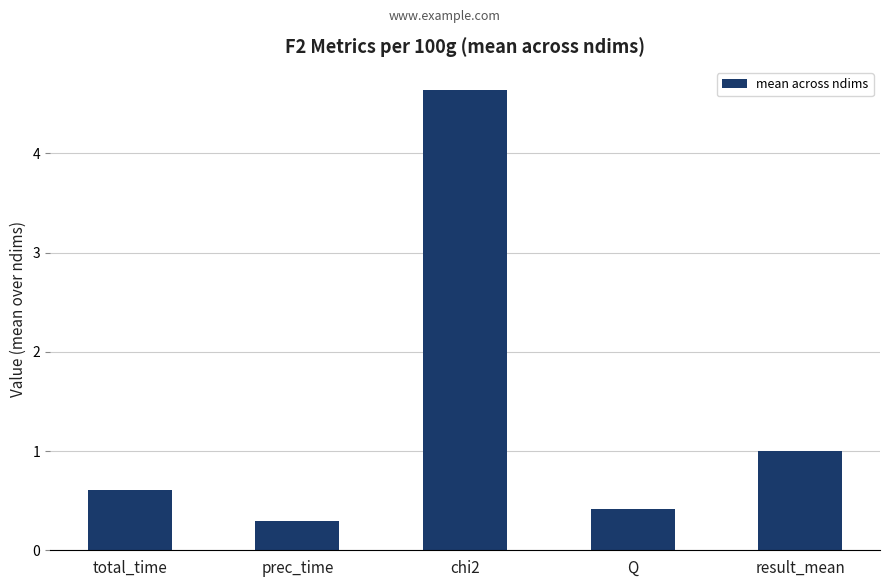

What is the greatest value displayed?

4.6